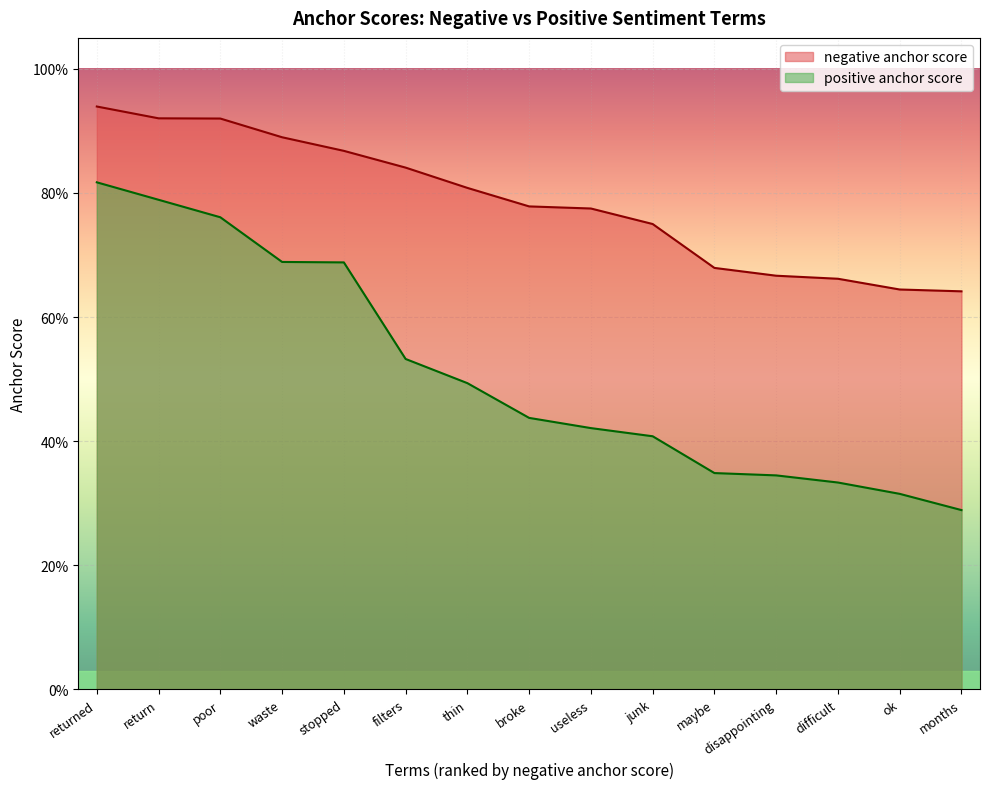

What is the difference between the highest and lowest values at waste?

0.2